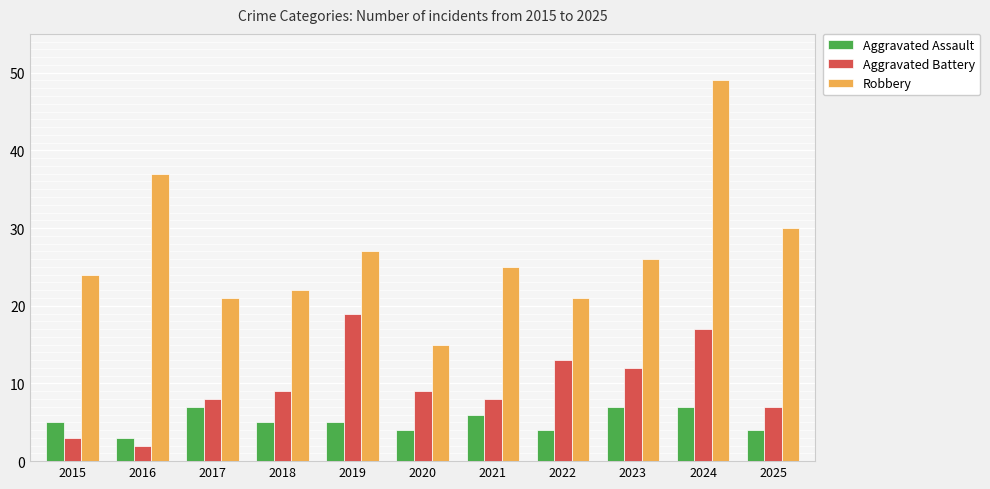

What is the value of the Aggravated Assault bar at the 6th from the left?

4